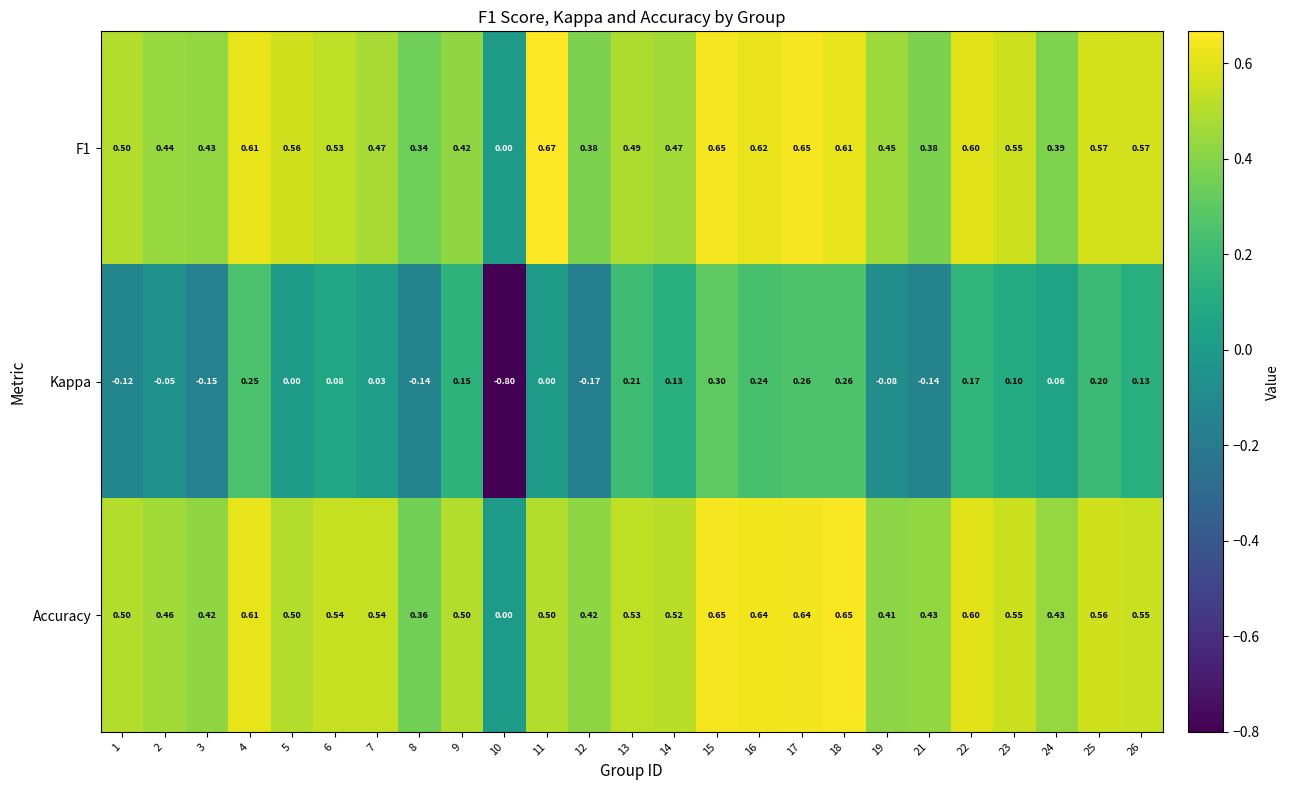

Is the value of Accuracy at 10 greater than the value of Kappa at 6?

No